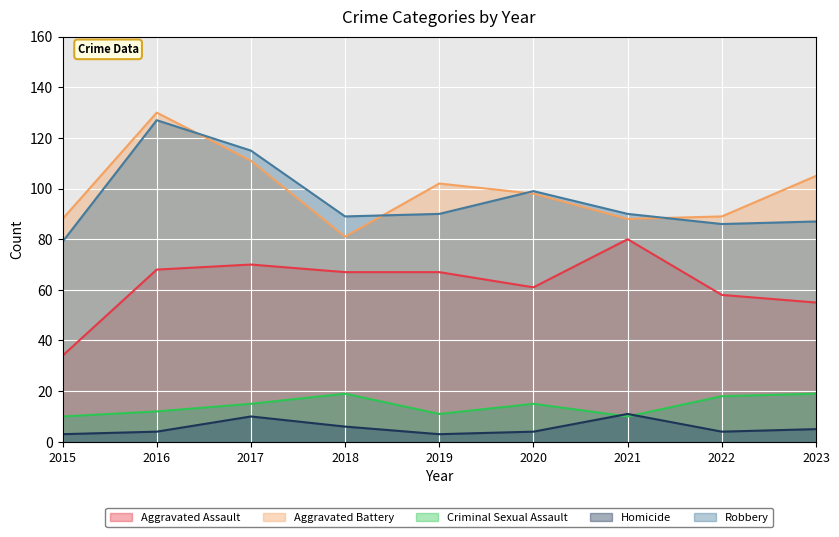

What is the value of the Aggravated Assault point at the 2nd from the left?

68